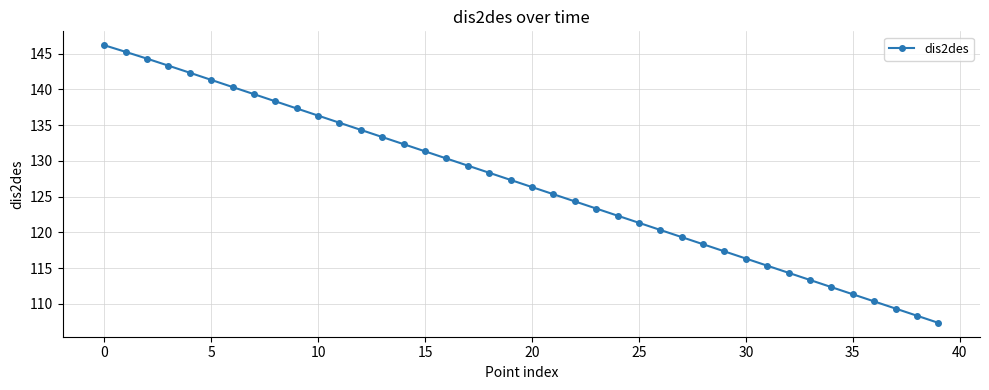

True or false: there are more than 1 points higher than both neighbors.

False